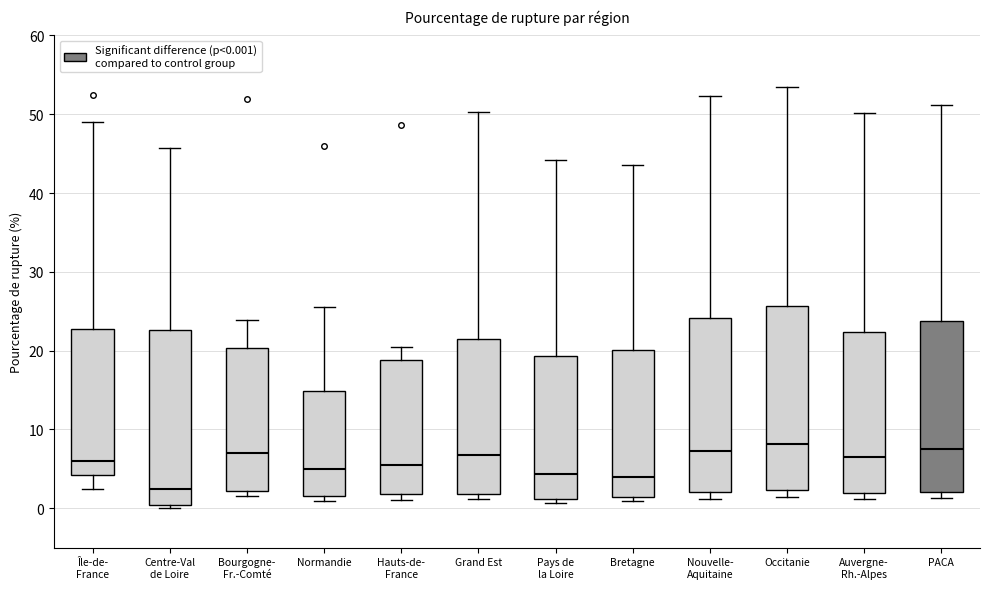

Which box is the tallest, from its lower edge to its upper edge?

Occitanie